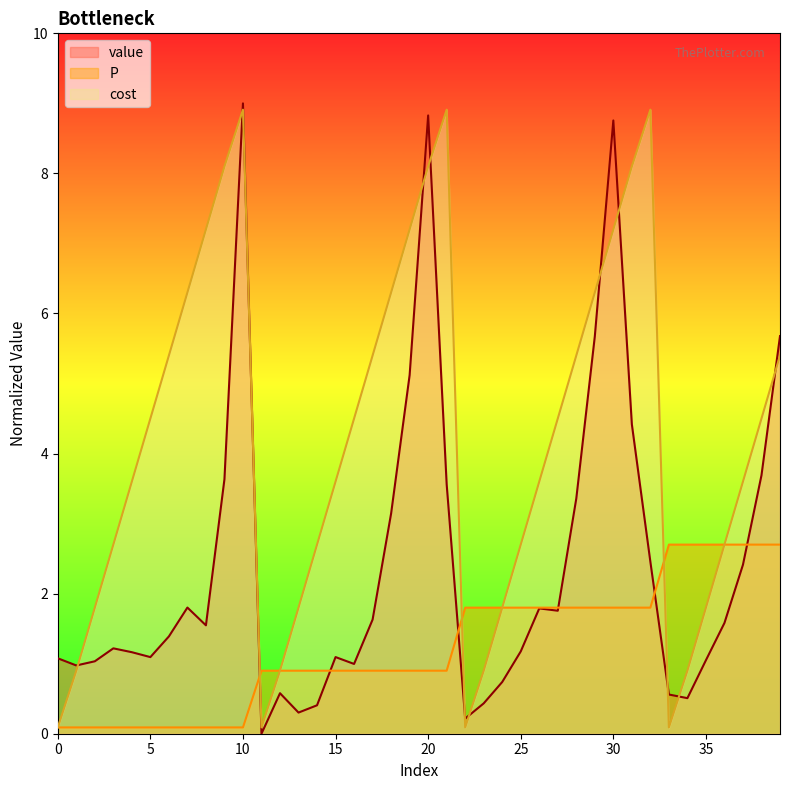

In cost, how many points are higher than both neighbors (excluding endpoints)?

3